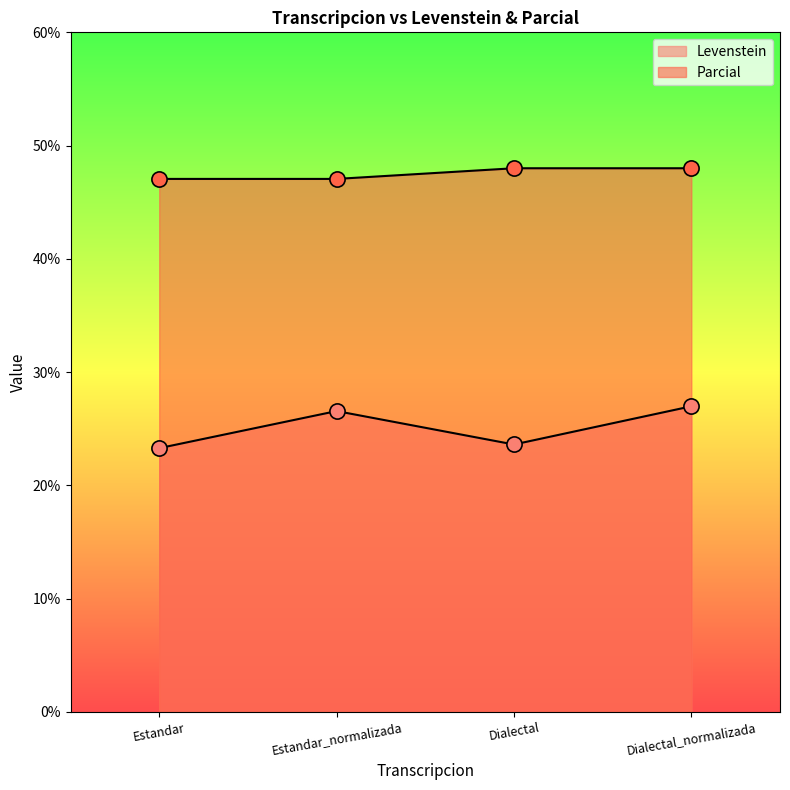

At which category is the sum across all series the highest?

Dialectal_normalizada